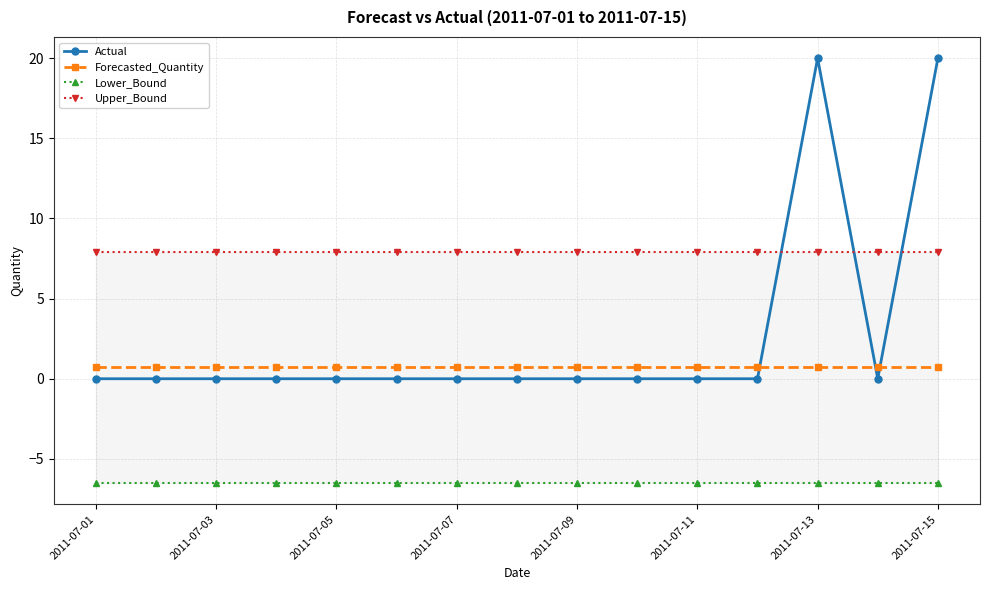

What is the sum of all Forecasted_Quantity values?

10.5